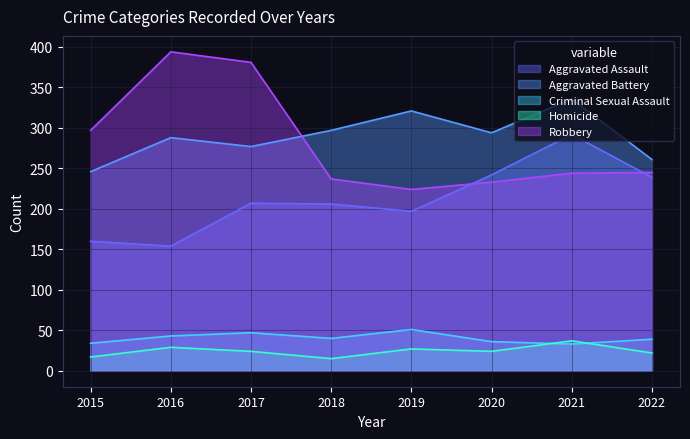

Which series has the largest total across all categories?

Aggravated Battery